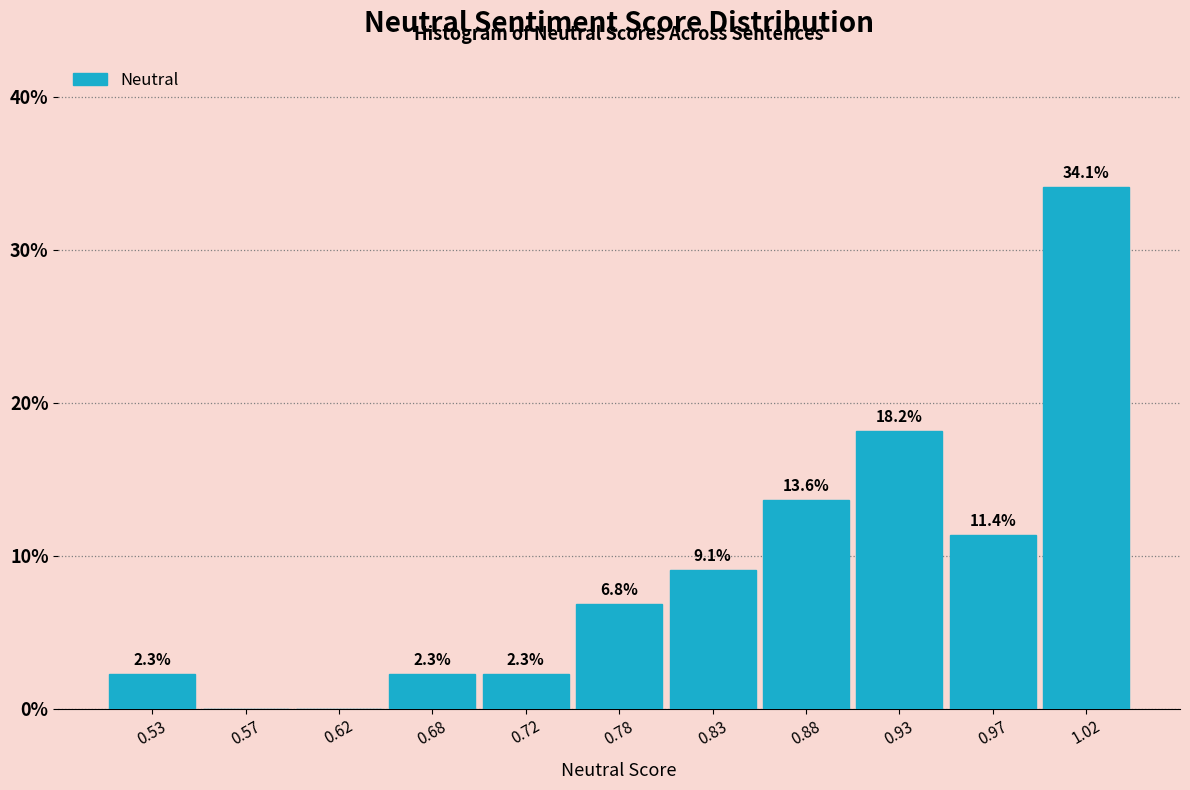

Which range on the x-axis has the tallest bar?

1.00 to 1.05